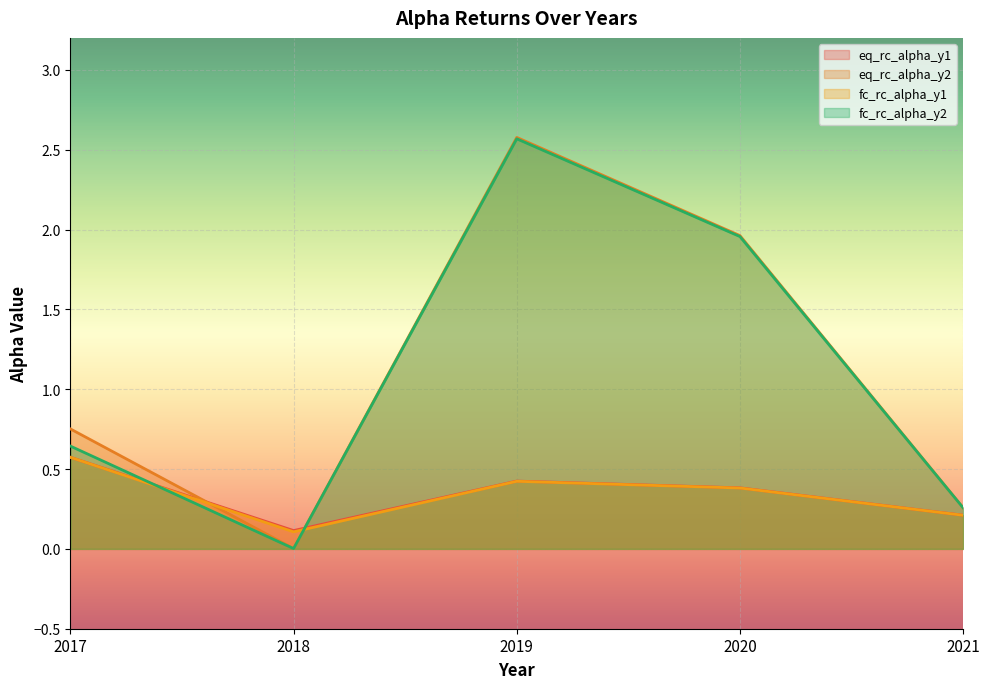

Which series ends up on top after the final intersection of eq_rc_alpha_y1 and fc_rc_alpha_y2?

fc_rc_alpha_y2